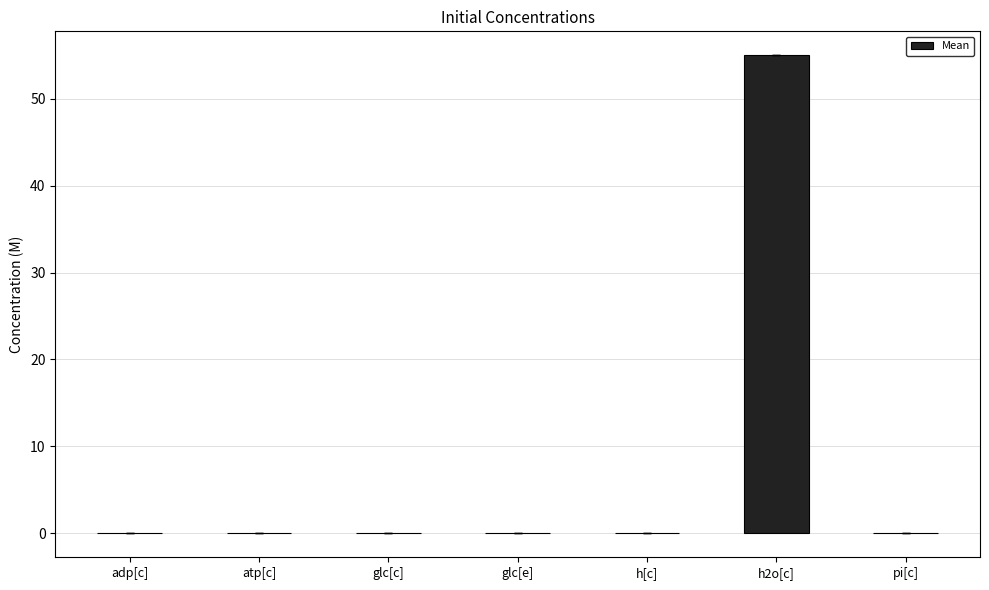

True or false: the data shows 0.0 at atp[c].

True